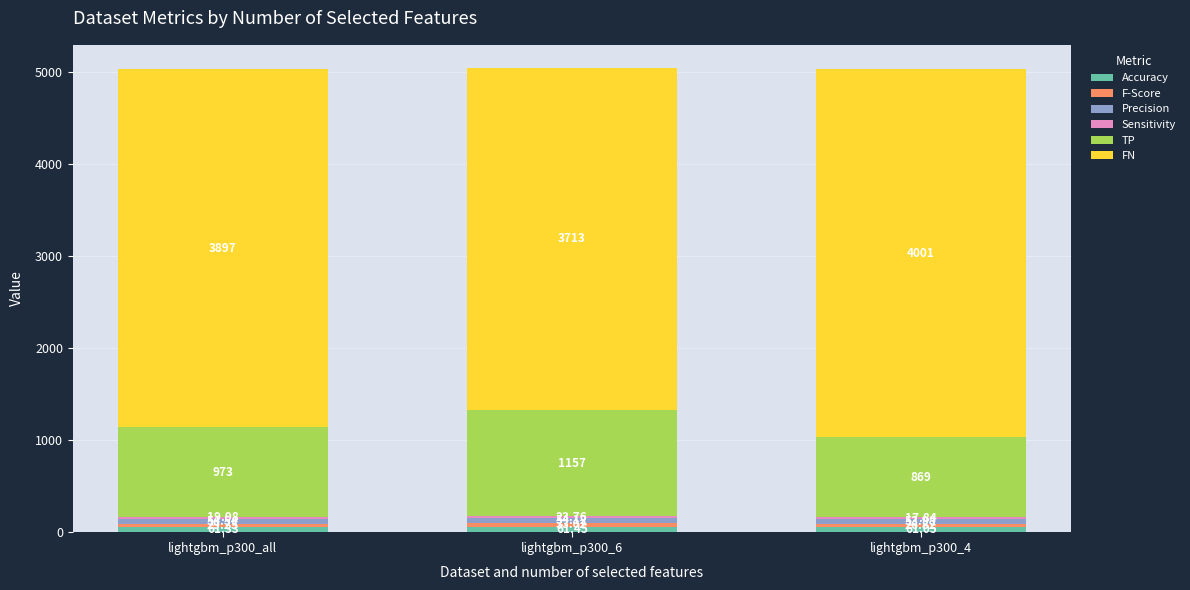

Does the chart contain stacked bars?

Yes